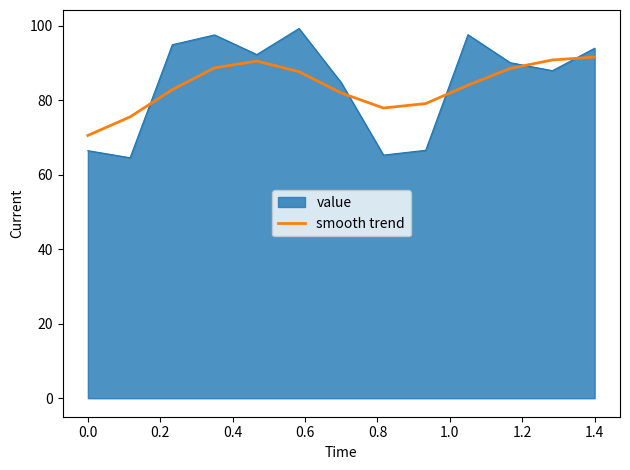

What is the maximum value for value?

99.3